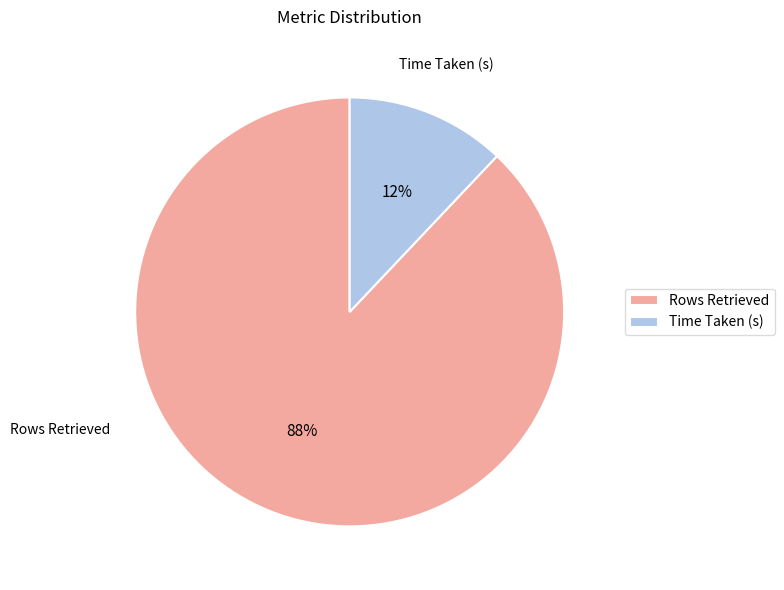

To the nearest percent, what is the difference between the largest and smallest slice percentages?

76%